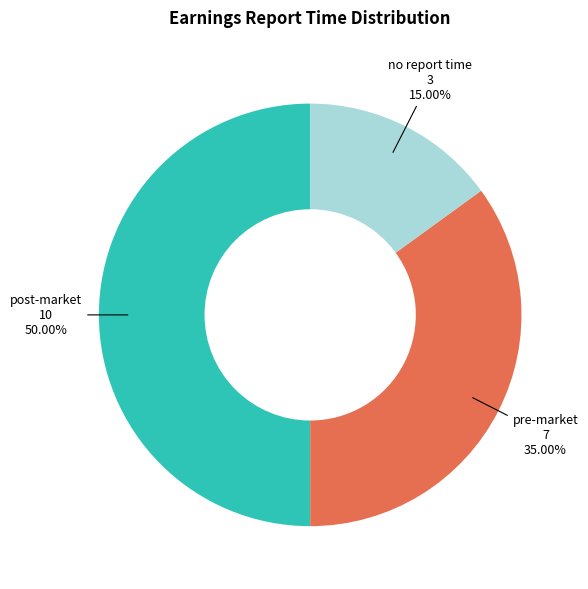

Is it true that post-market is 69% of the pie?

False